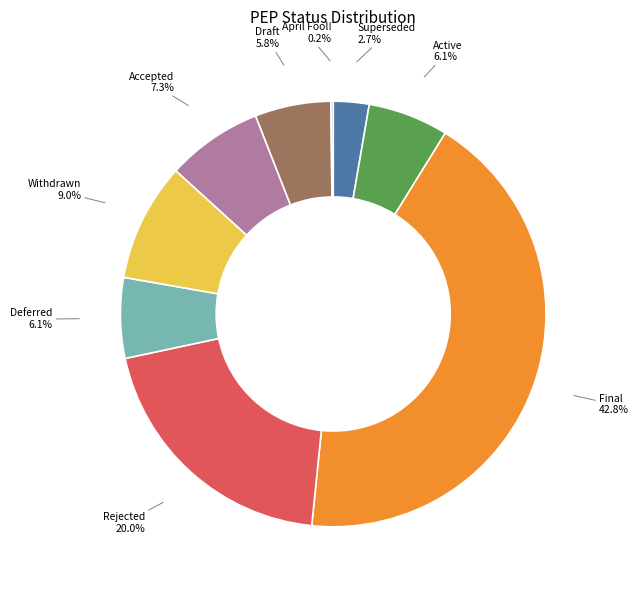

What portion of the pie excludes Rejected?

80.0%